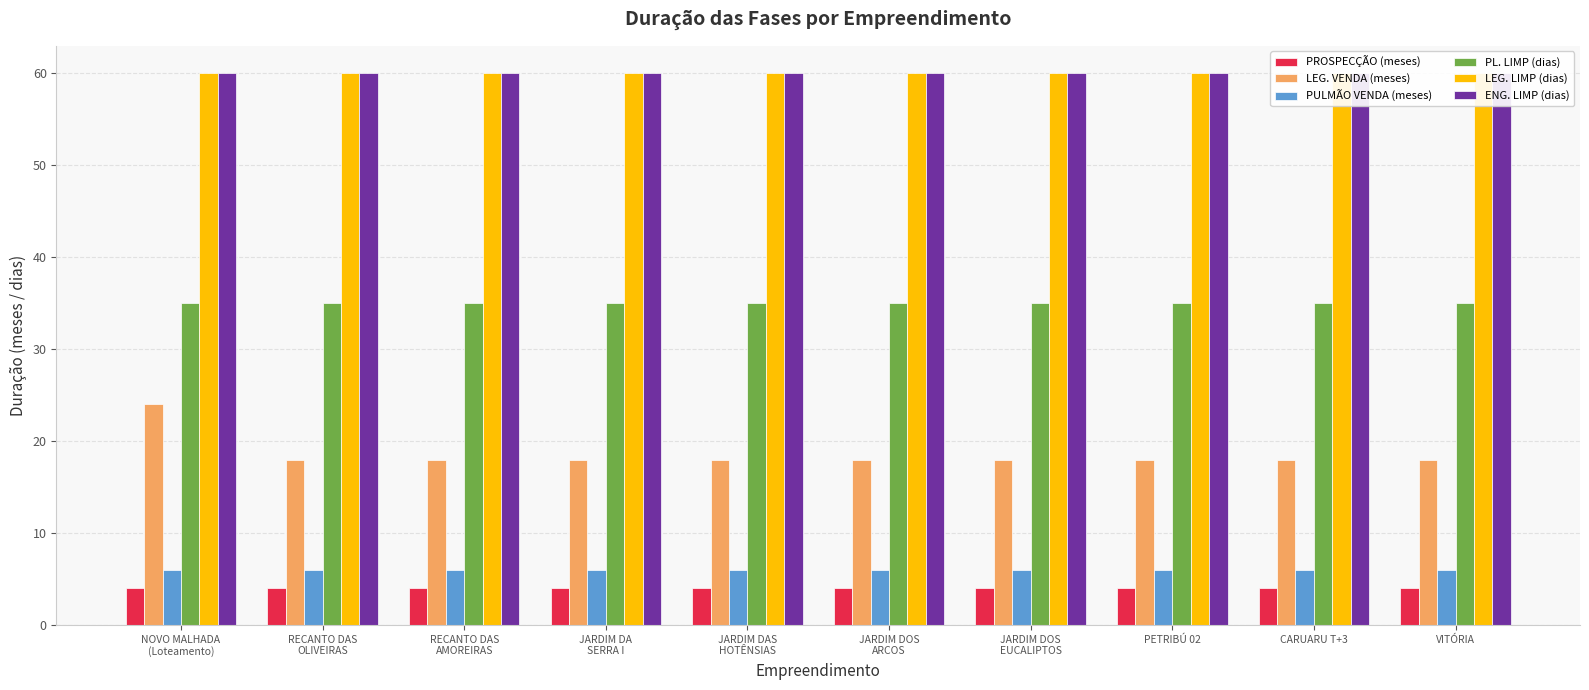

The LEG. LIMP (dias) series shows 20 at RECANTO DAS
AMOREIRAS. True or false?

False